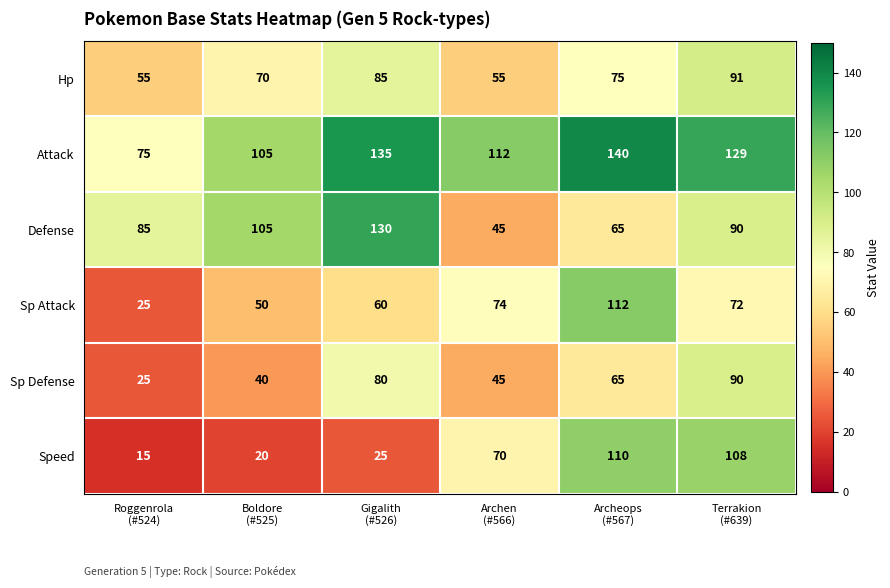

What is the average value of the Speed series?

58